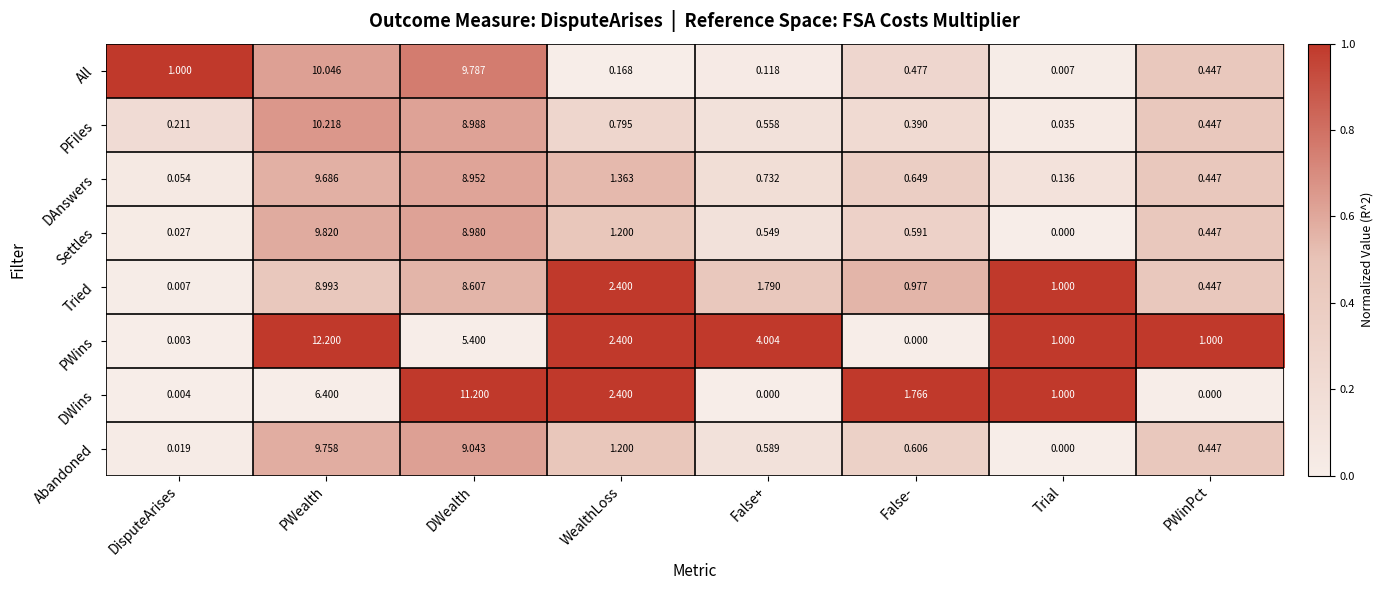

Which series changed the most between WealthLoss and False-?

PWins